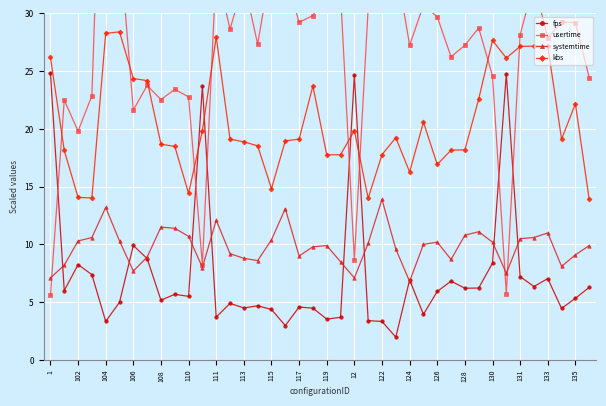

In kbs, how many points are lower than both neighbors (excluding endpoints)?

9